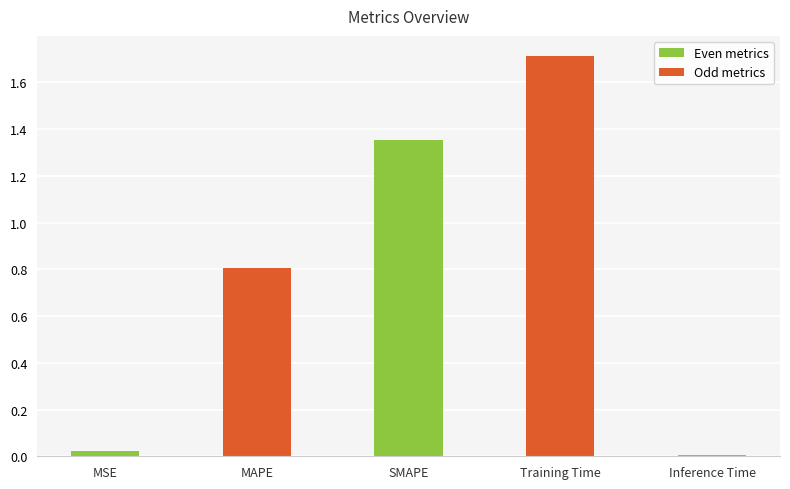

At which label is the value closest to 0?

Inference Time